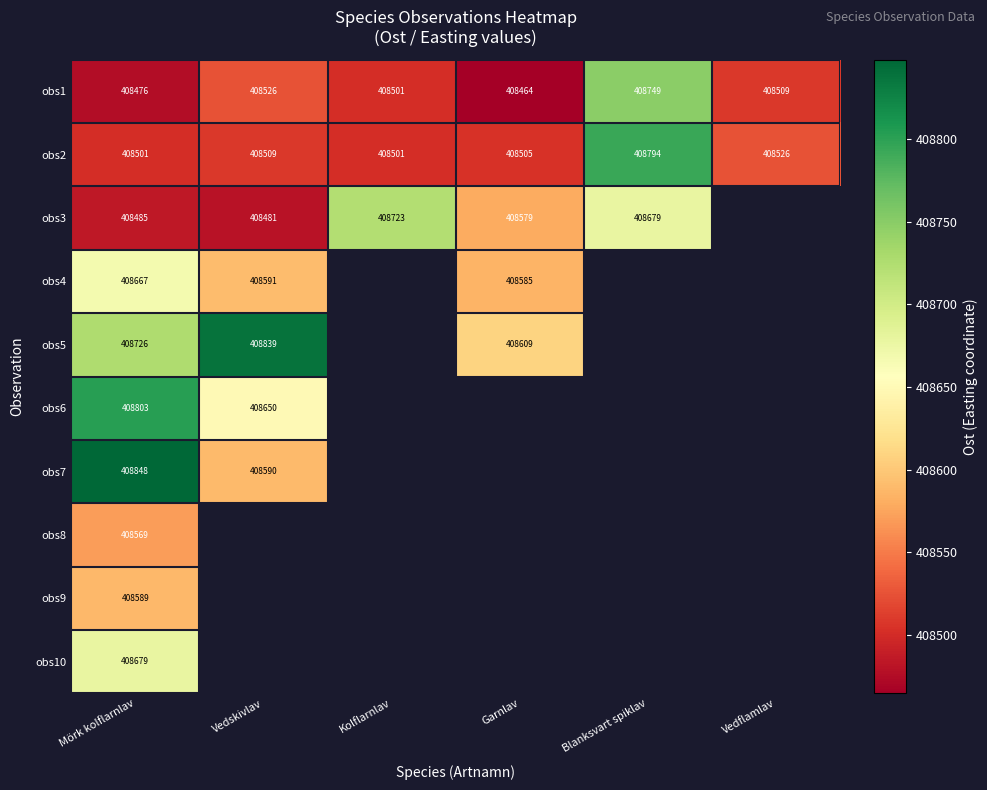

At which label does obs1 reach its minimum?

Garnlav